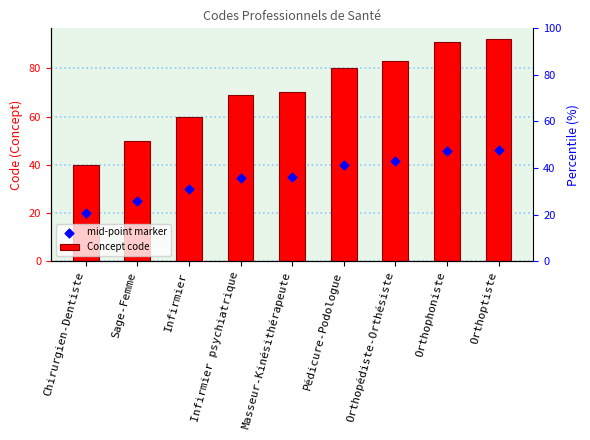

Which series has the largest total across all categories?

Concept code